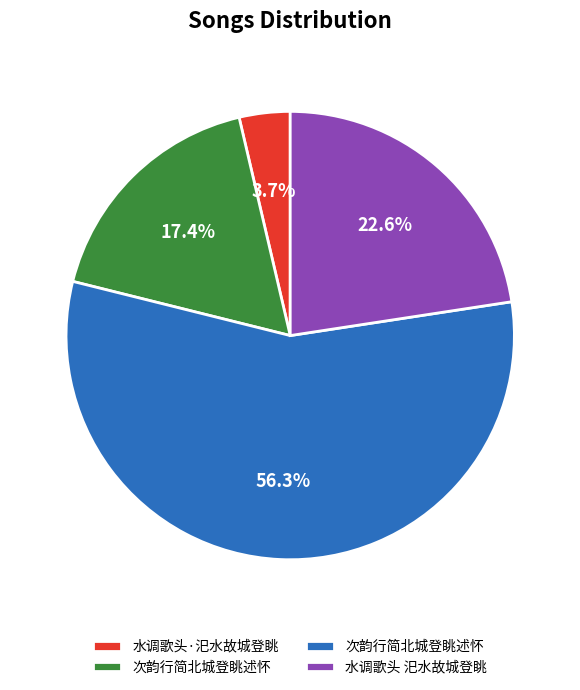

Is there a majority slice in this chart?

Yes